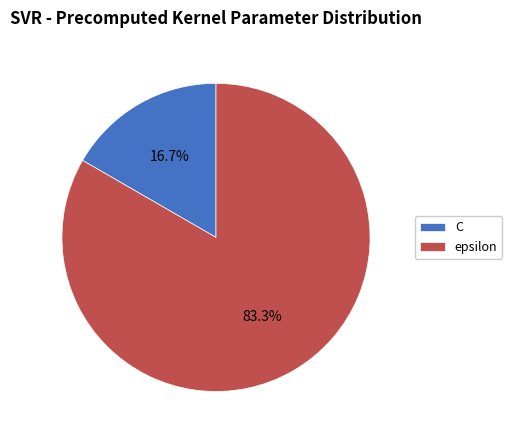

Is it true that C is 17% of the pie?

True